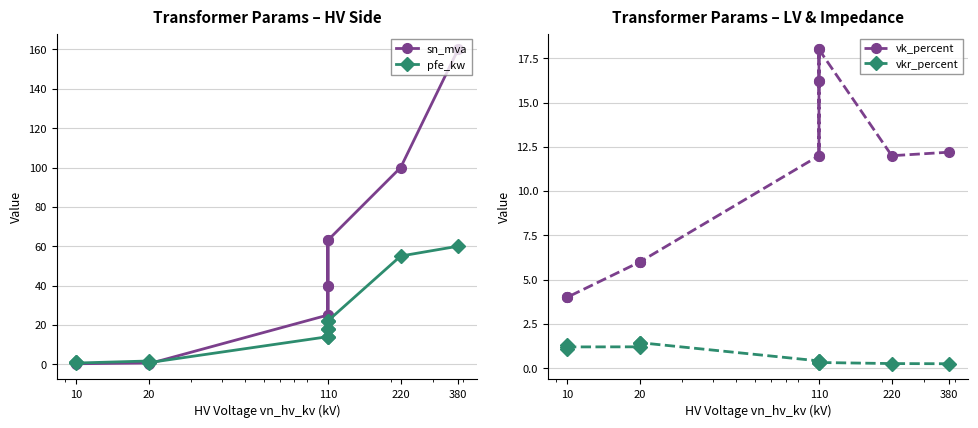

How many lines are shown in the chart?

4